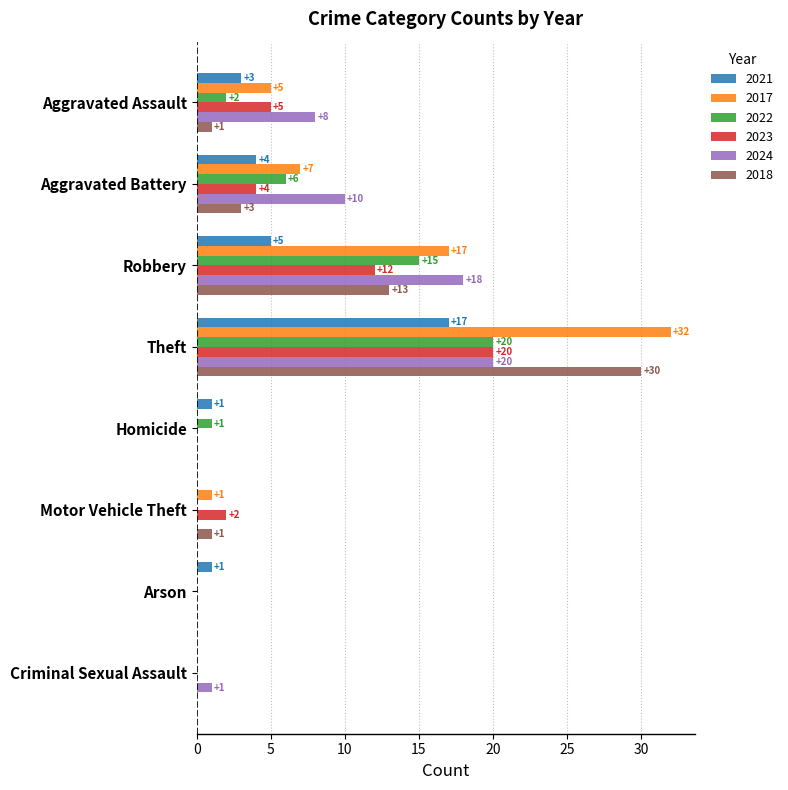

At which label does 2024 reach its peak?

Theft